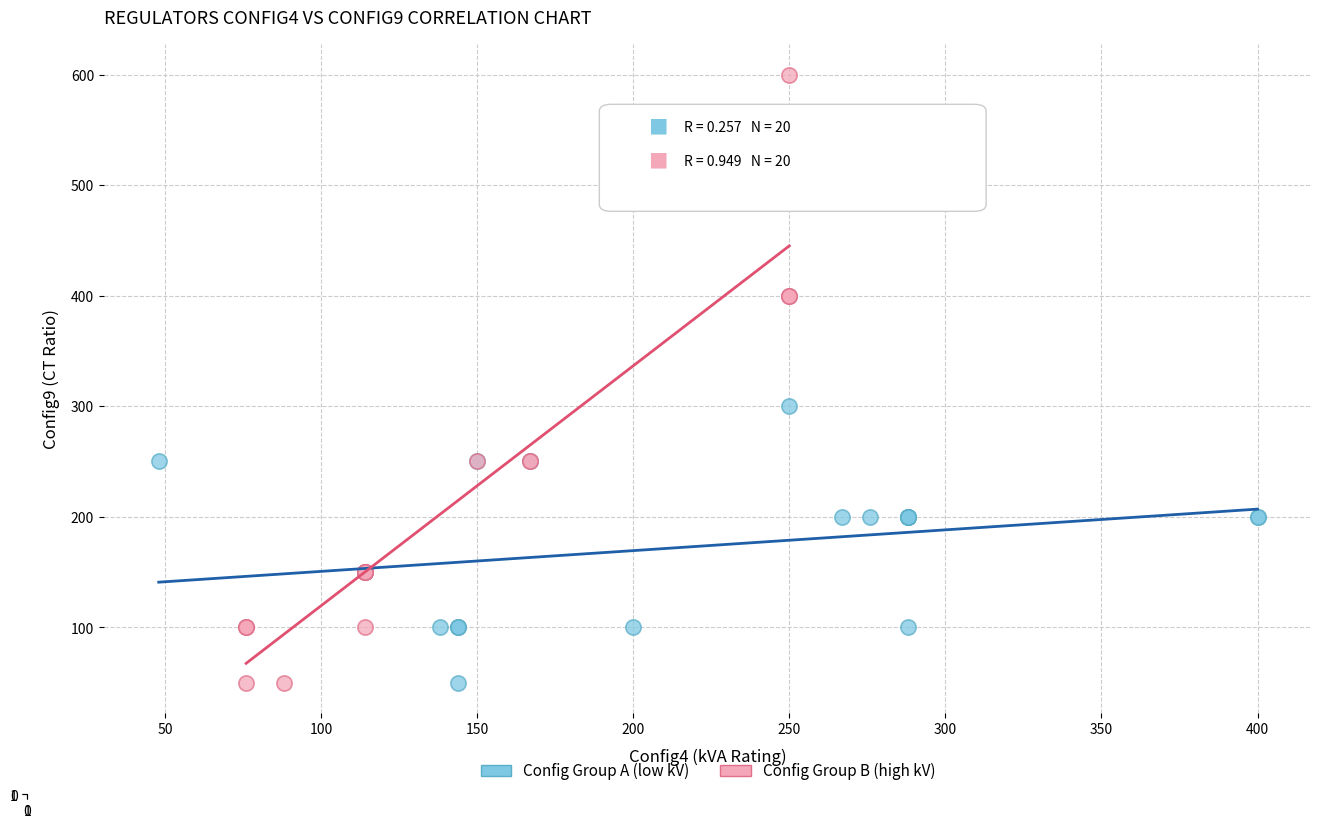

Which series has the largest Y range (max minus min)?

Config Group B (high kV)